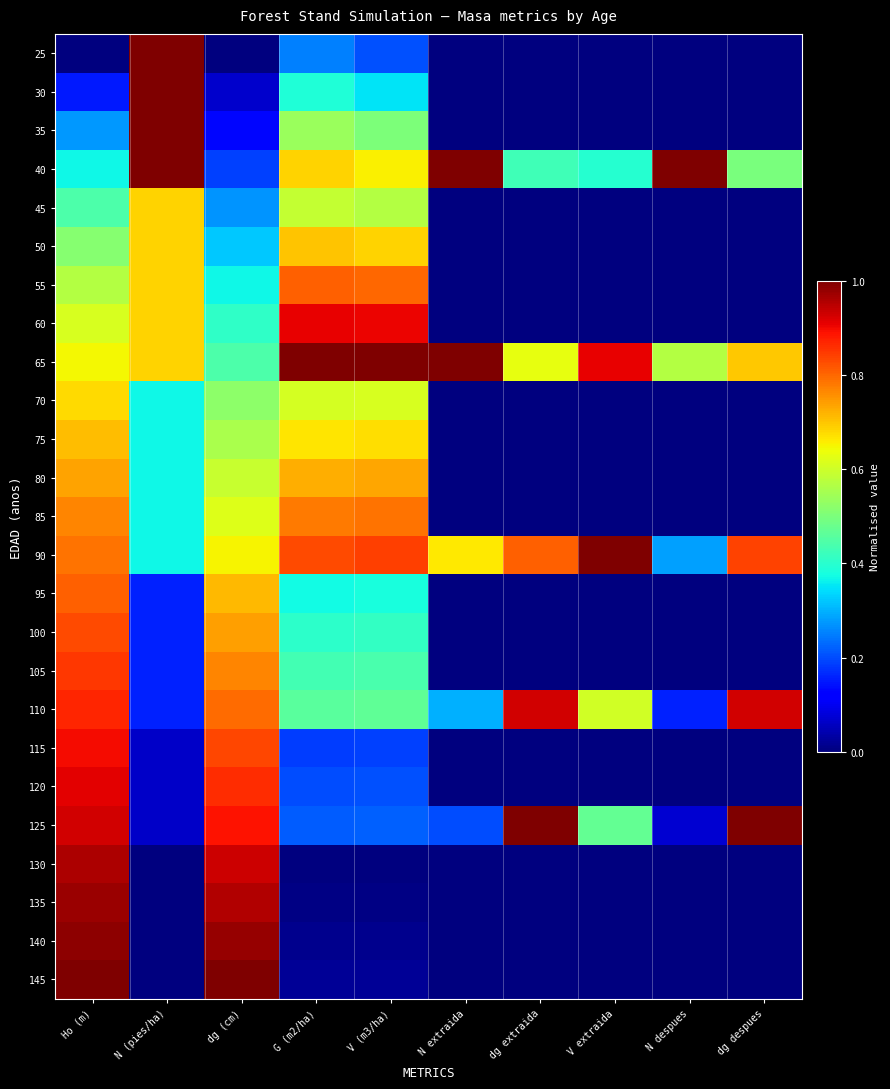

Which has a higher value, dg despues or dg extraida?

dg despues